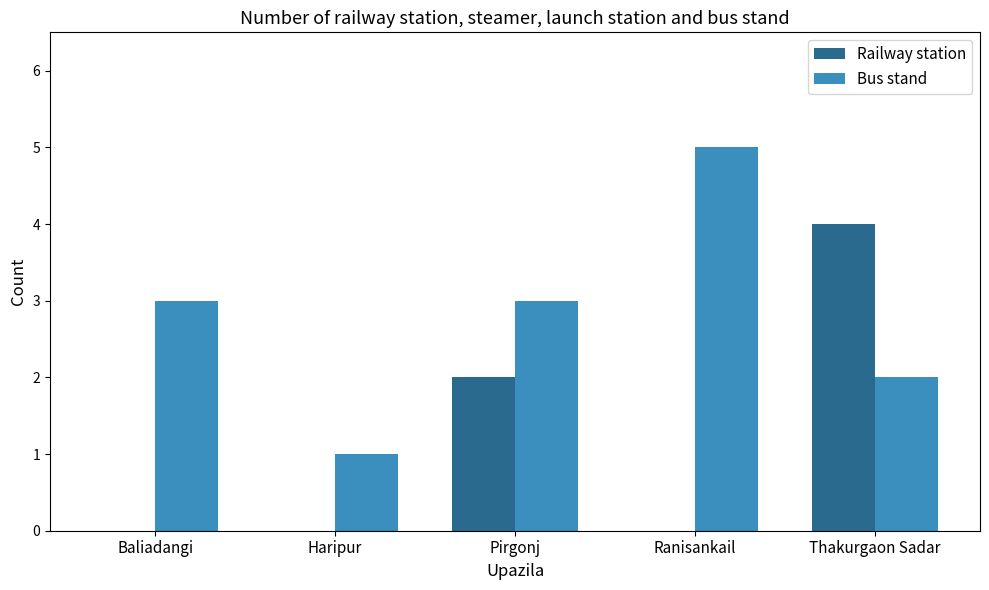

Which series changed the most between Pirgonj and Thakurgaon Sadar?

Railway station